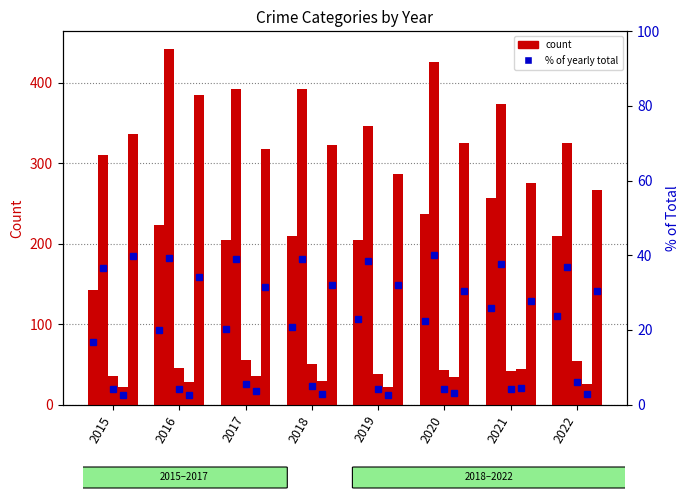

What is the value of the Aggravated Battery bar at the 7th from the left?

374